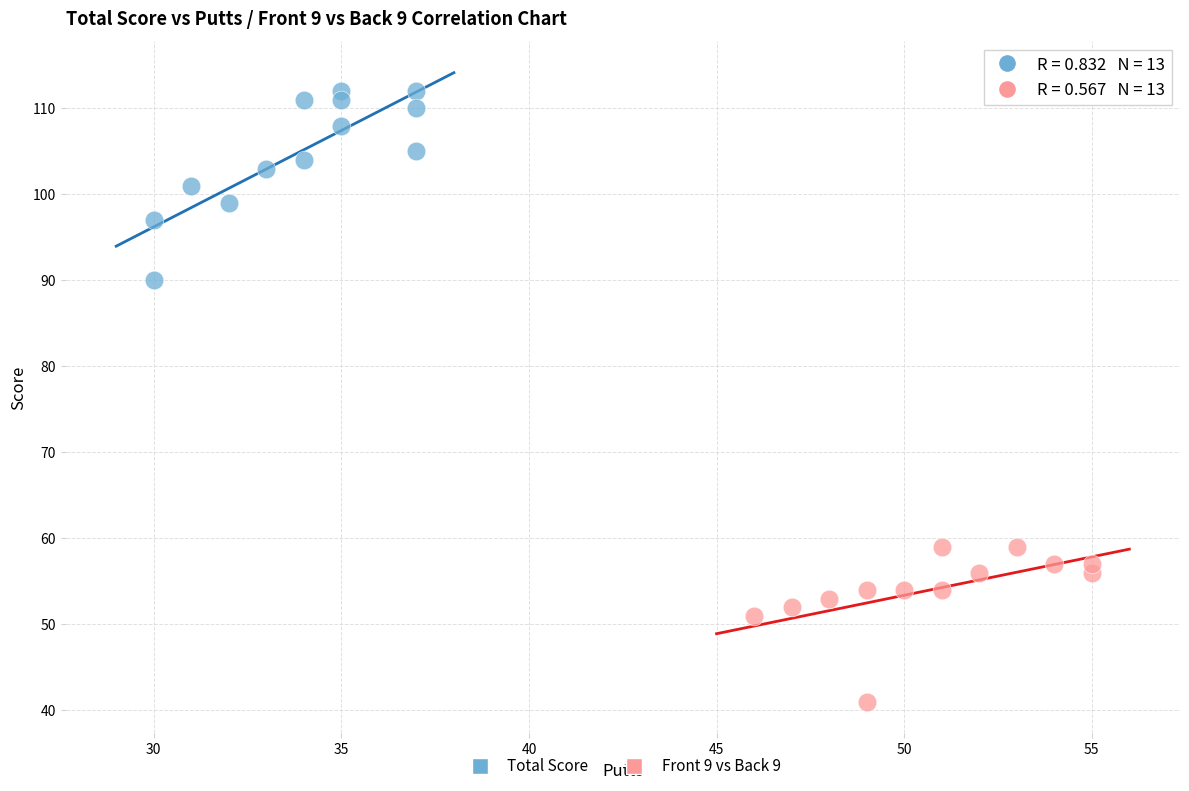

Which series reaches the maximum Y coordinate?

Total Score